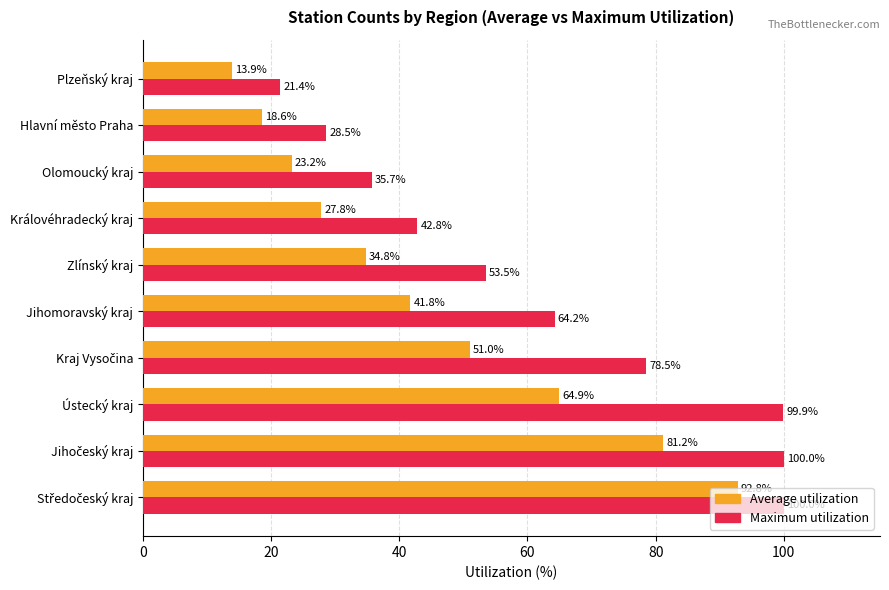

What are all the series names shown in the legend?

Average utilization, Maximum utilization